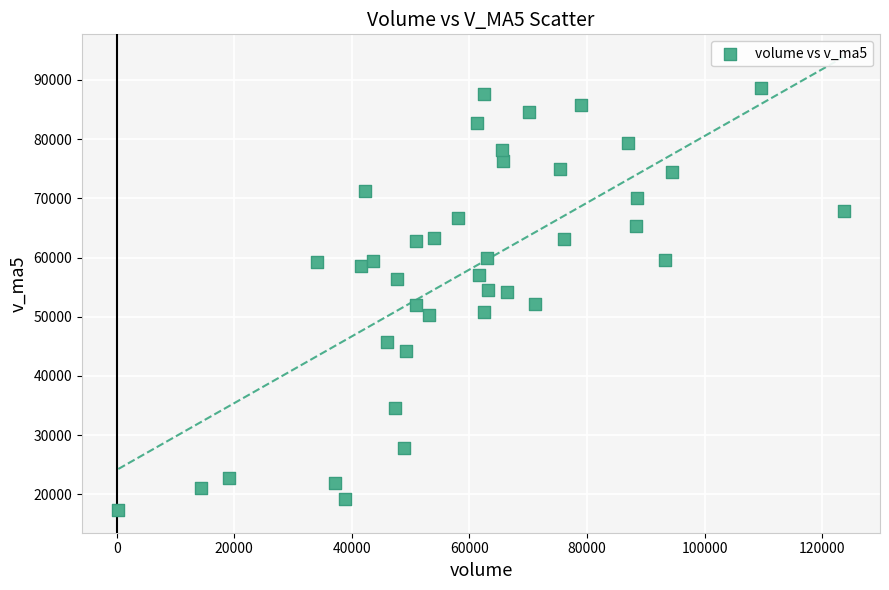

What is the range of X values (max minus min)?

123411.2